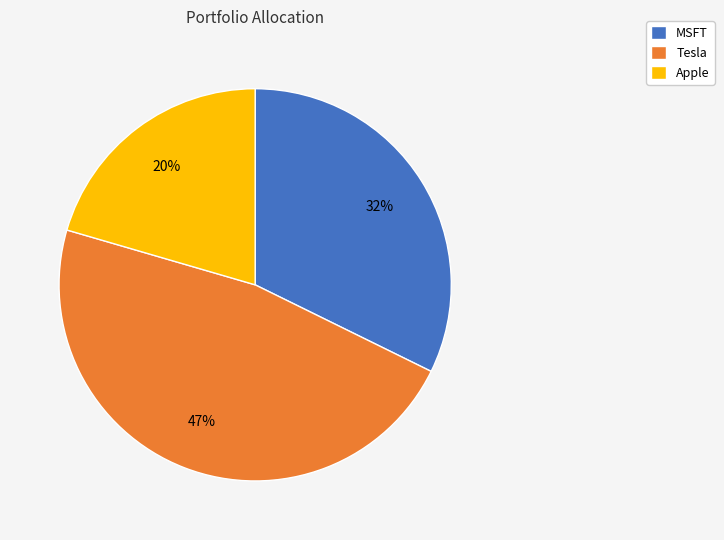

How many segments does this pie chart have?

3